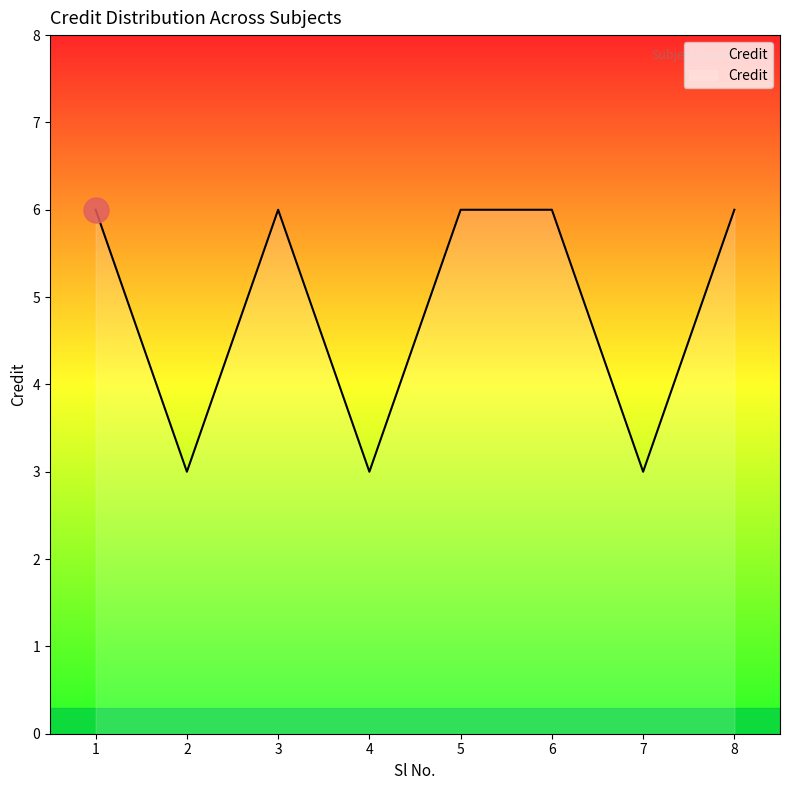

What is the ratio of the value at 2 to the value at 1?

0.5